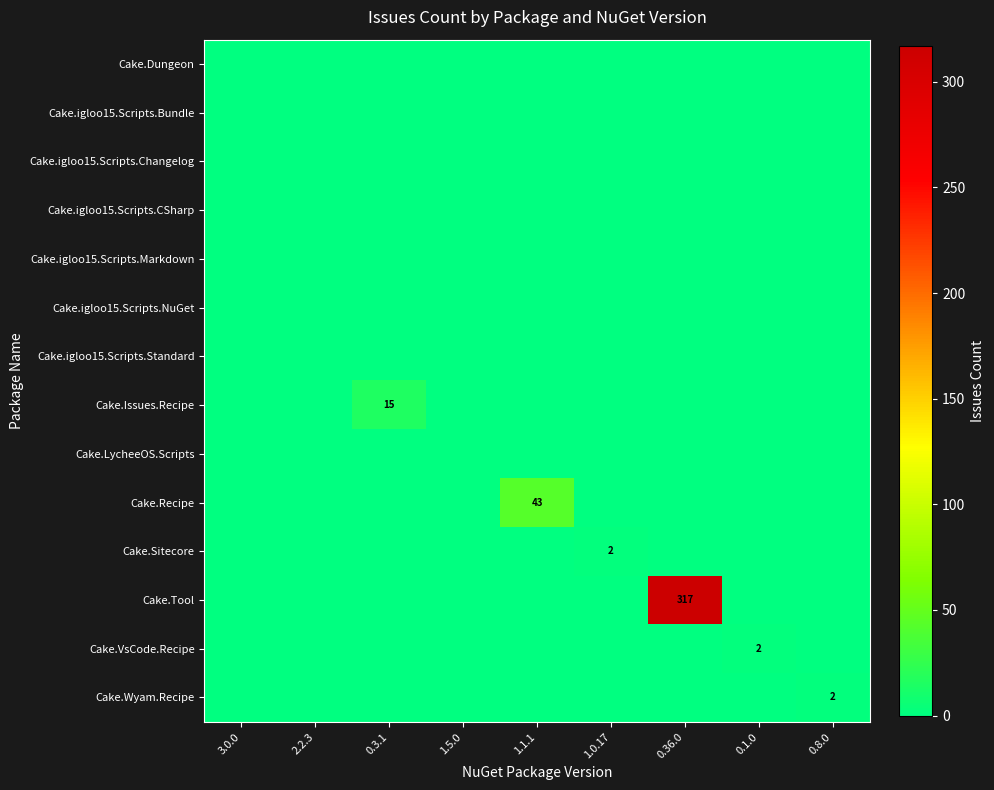

At which label is Cake.Sitecore closest to 1?

3.0.0